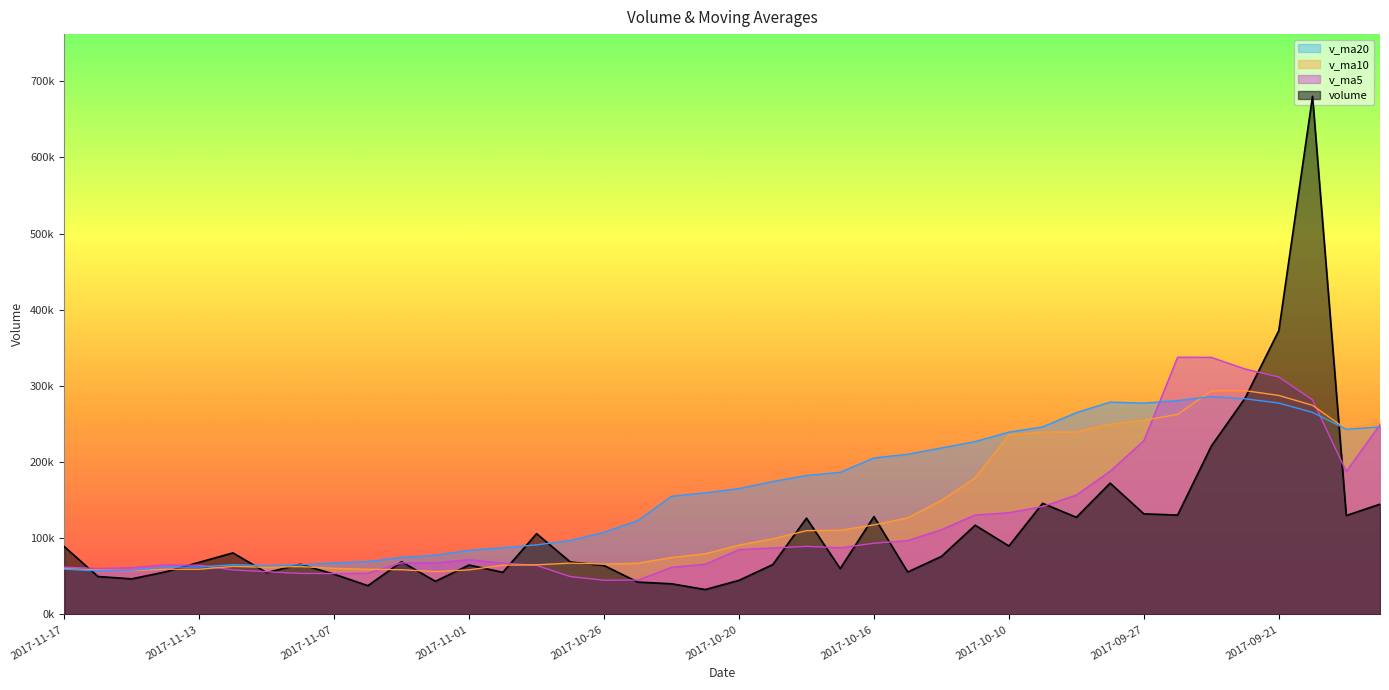

Reading right to left, list all the values displayed in this chart.

volume: 144826.2	129868.3	680179.2	372663.2	283957.8	221055.6	130530.1	132110.9	172411.1	127563.0	145958.7	89908.5	117153.1	76232.6	55752.0	128513.1	60237.3	126452.8	65476.3	44837.9	32753.0	40314.1	42555.3	64279.9	68951.9	106088.6	55327.5	64923.0	43570.2	69233.3	37823.3	52932.3	65909.9	54962.1	80861.1	68499.5	55940.5	46802.4	49831.7	89140.0
v_ma5: 249260.2	187607.0	281765.7	311636.1	322298.9	337544.8	337677.2	228063.5	188013.1	156734.1	141714.8	133590.5	130598.9	111363.2	97001.0	93511.9	87577.6	89437.6	87286.3	85103.5	65951.5	61966.8	45187.3	44948.1	49770.8	64438.0	67440.6	71914.2	67772.2	67828.5	54175.4	53696.4	53893.8	56172.2	58497.8	64633.0	65234.6	61413.1	60387.1	62042.8
v_ma10: 252795.6	243164.9	274573.2	287504.3	293813.5	293402.5	262642.1	254914.6	249824.6	239516.5	239629.8	235633.8	179331.2	149688.1	126867.6	117613.3	110584.0	110018.2	99324.8	91052.2	79731.7	74772.2	67312.4	66117.2	67437.2	65194.7	64703.7	58550.8	56360.1	58799.7	59306.7	60568.5	62904.0	61972.2	63163.1	59404.2	59465.5	57653.5	58279.6	60270.3
v_ma20: 246216.2	243114.1	265304.6	277520.6	283136.9	286046.9	280761.4	277465.7	278814.0	264945.0	246212.7	239399.3	226952.2	218596.2	210340.5	205507.9	186613.1	182466.4	174574.7	165284.4	159680.7	155203.0	123321.8	107902.7	97152.4	91404.0	87643.9	84284.5	77842.4	74926.0	69519.2	67670.4	65108.2	64044.7	65300.2	62299.5	62084.6	58102.1	57319.9	59535.0